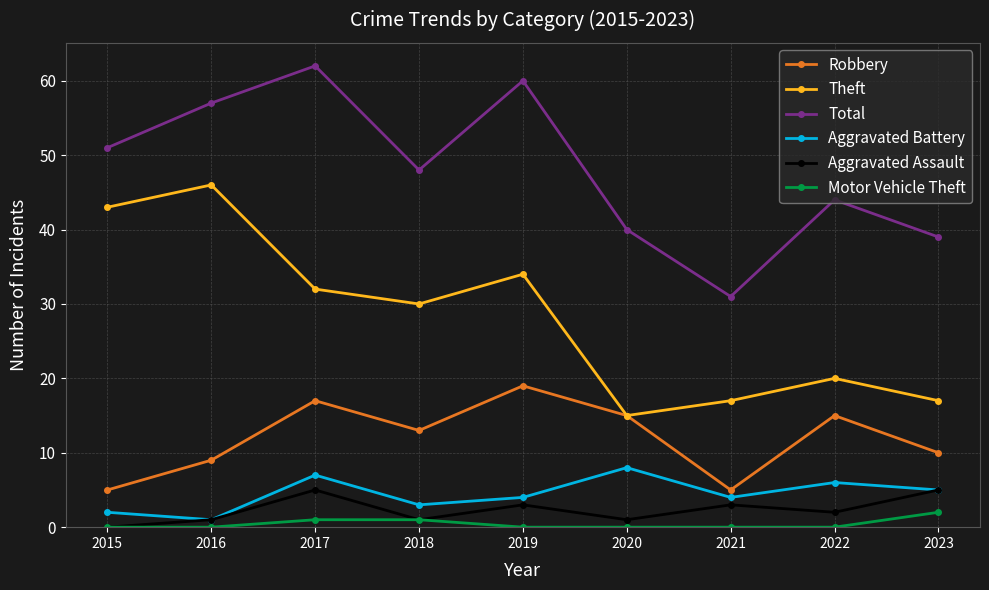

Is it true that Theft equals 15 at 2020?

True